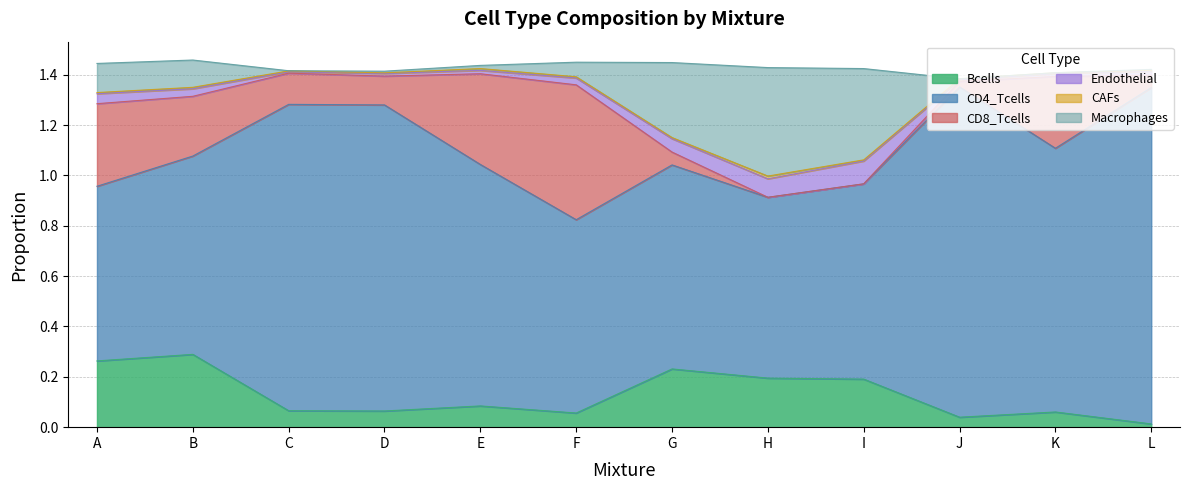

Does the chart have visible grid lines?

Yes